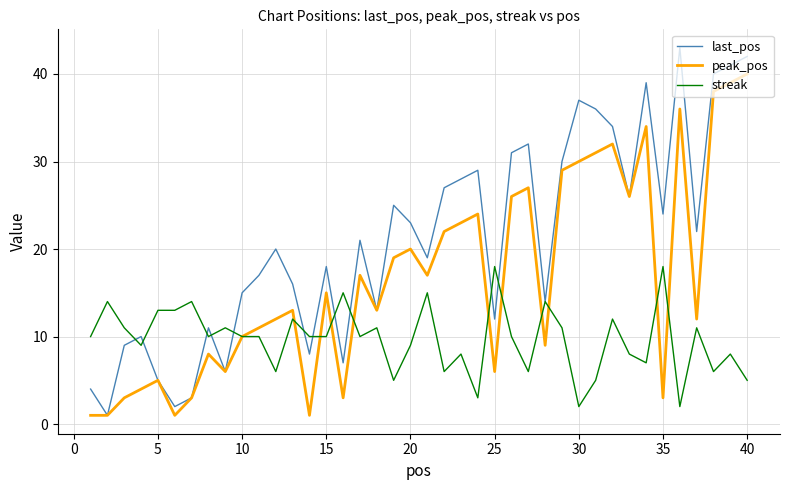

Which series has the largest total across all categories?

last_pos